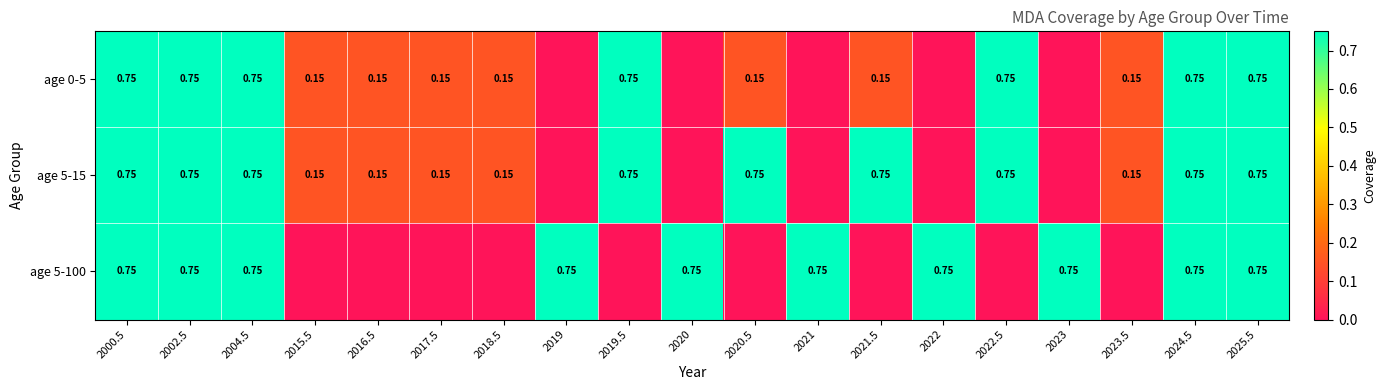

At which label is age 0-5 closest to 0?

2019